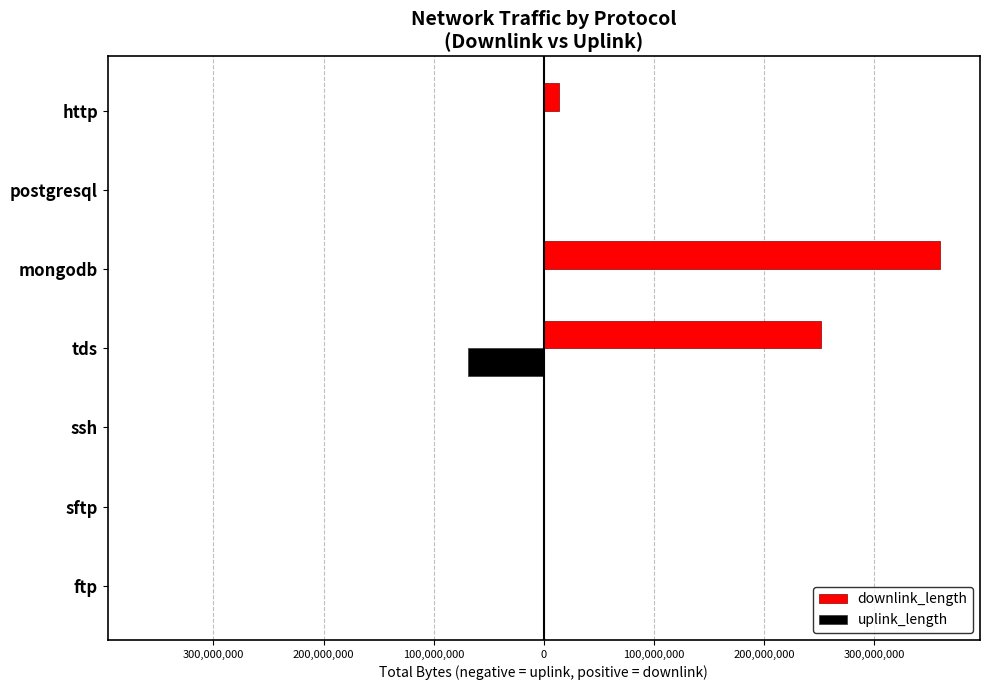

What are all the series names shown in the legend?

downlink_length, uplink_length